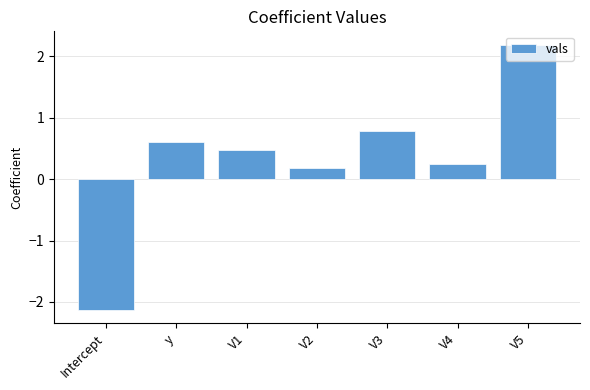

Between y and V1, which is larger?

y